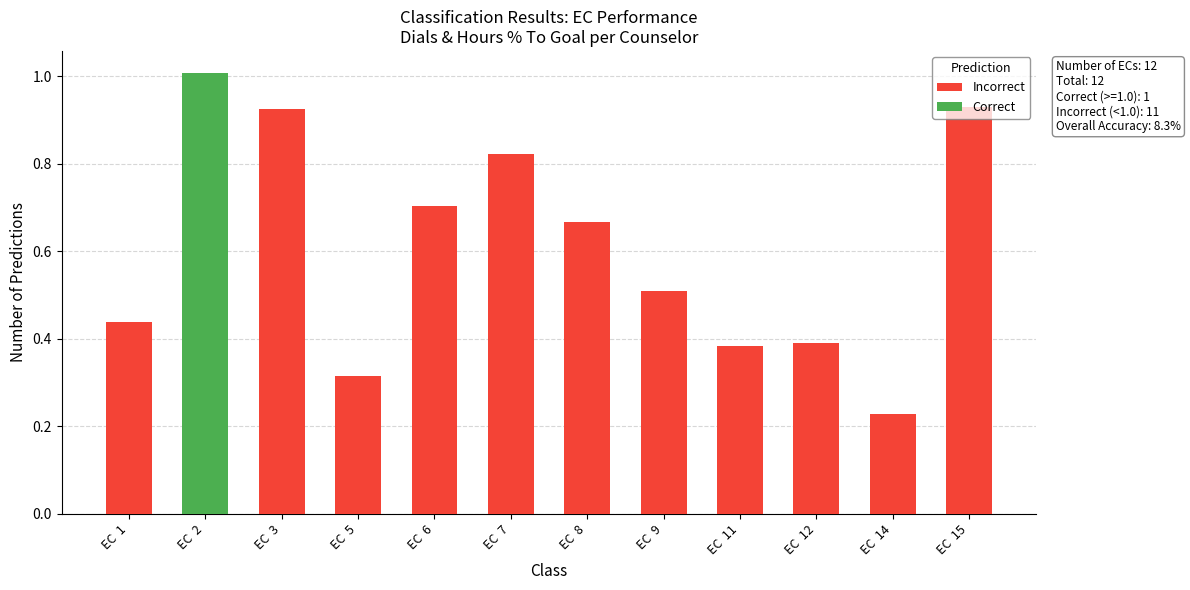

Is it true that Incorrect equals 0.3 at EC  14?

False